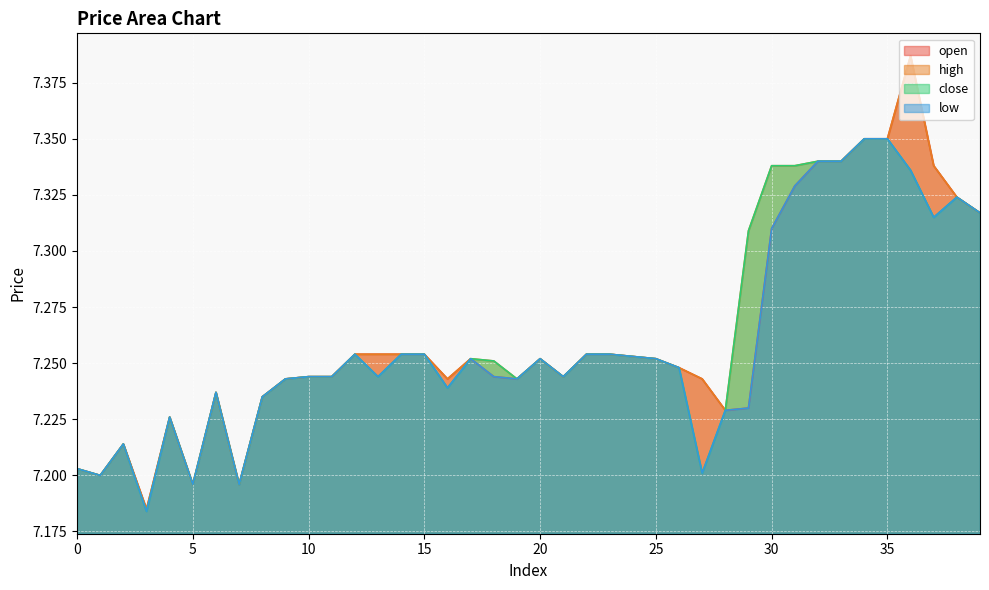

How many lines are shown in the chart?

4